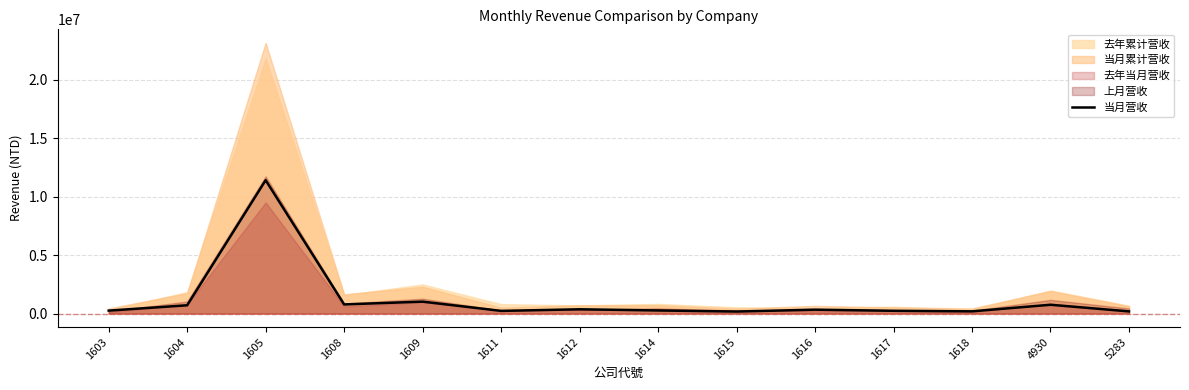

Reading left to right, what are all the values shown in this chart?

1603=256187	1604=711452	1605=11405208	1608=784394	1609=1023160	1611=231824	1612=370176	1614=268433	1615=177821	1616=337149	1617=241360	1618=193975	4930=756049	5283=189702